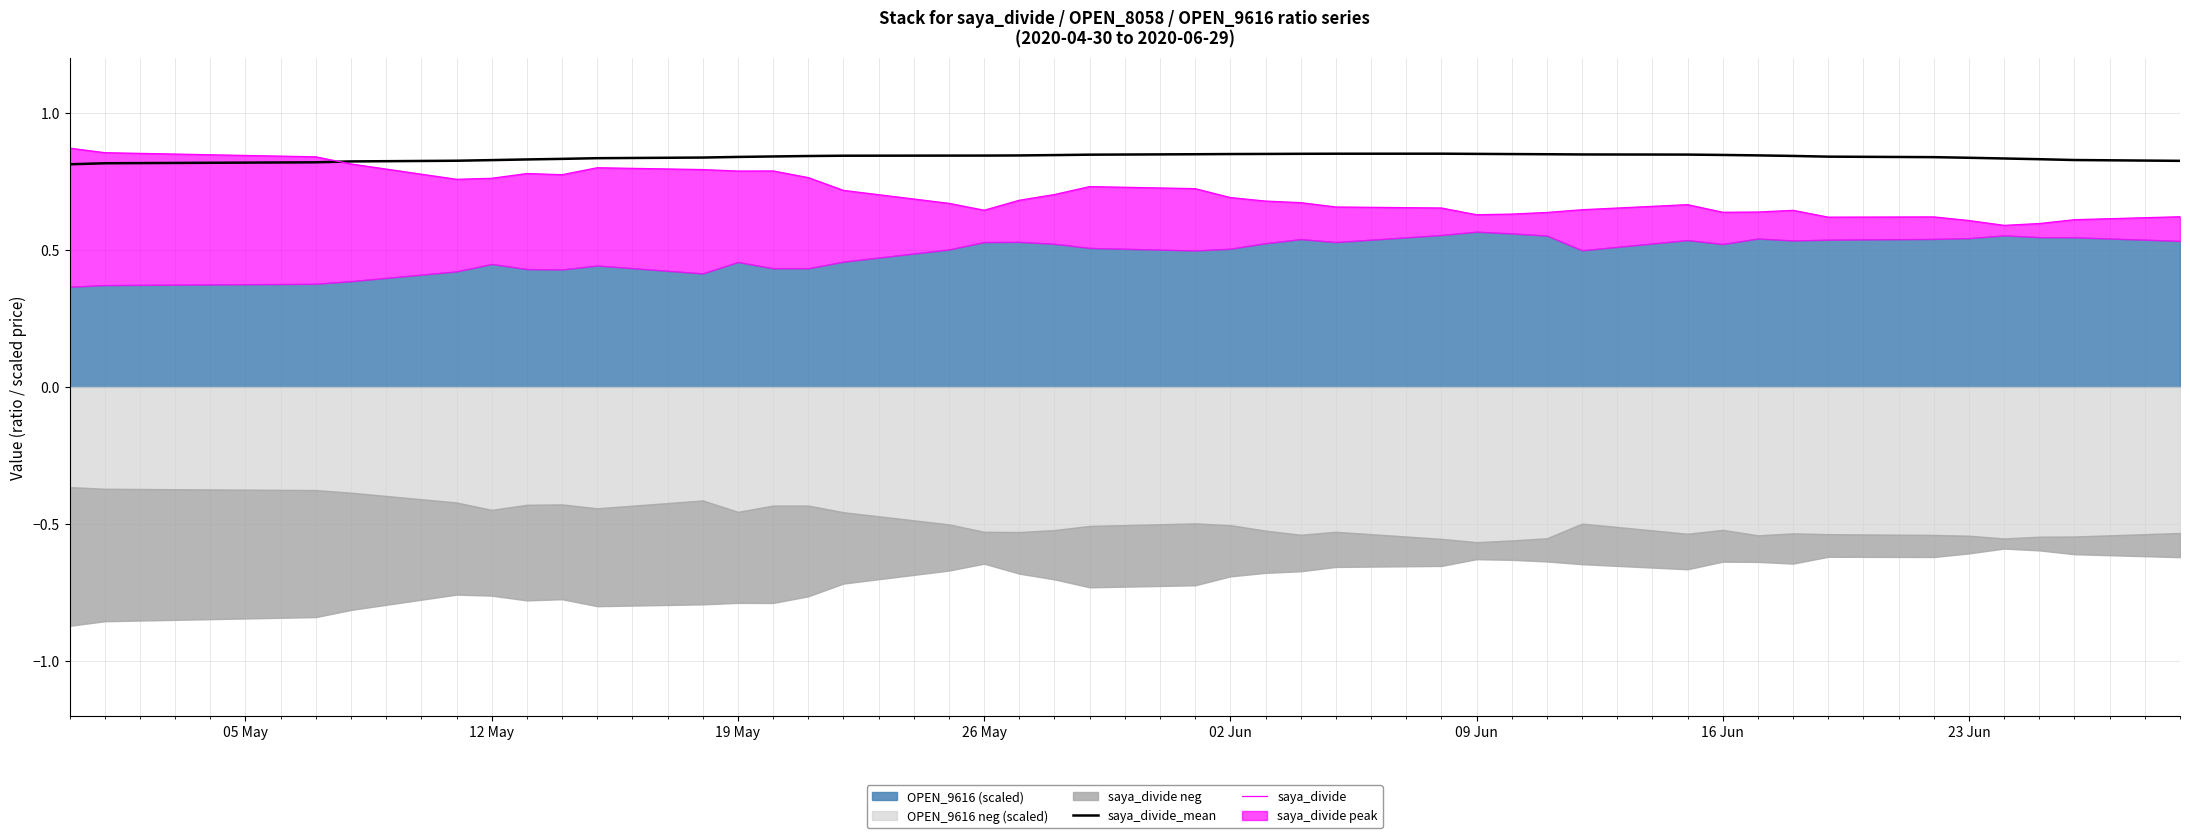

Which series has the largest range (max minus min)?

saya_divide